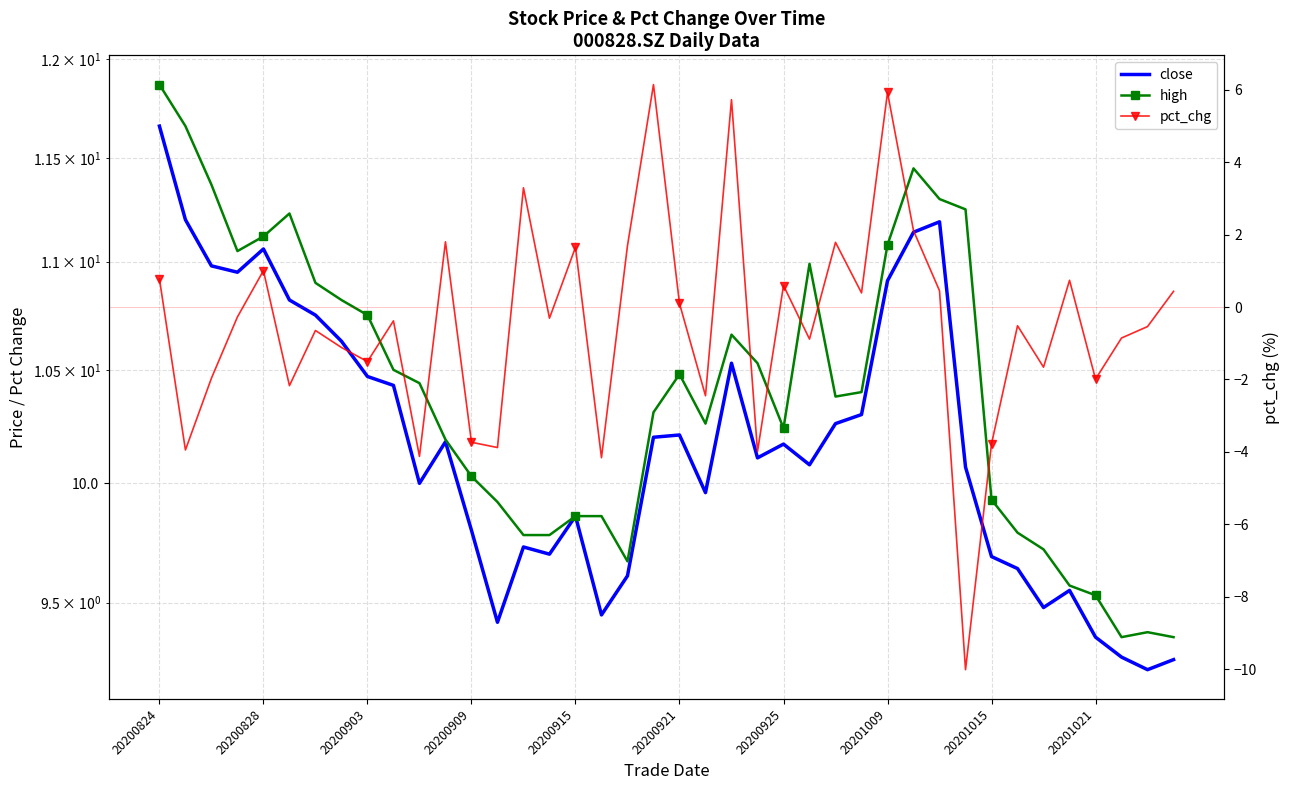

True or false: pct_chg and close intersect in this chart.

False